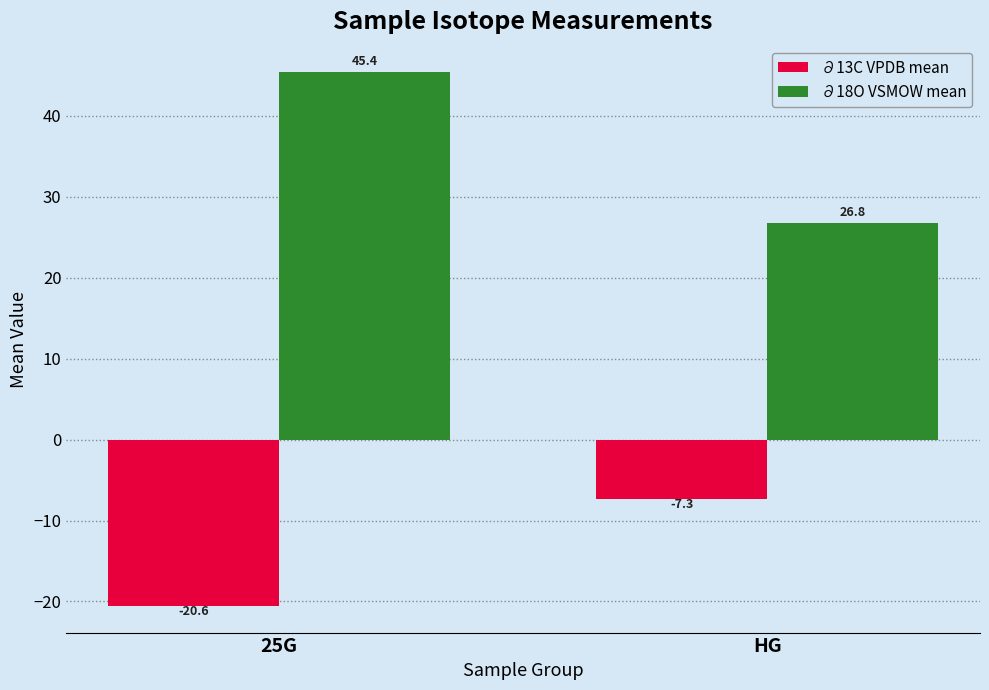

At 25G, list the series in order from smallest to largest.

∂13C VPDB mean, ∂18O VSMOW mean